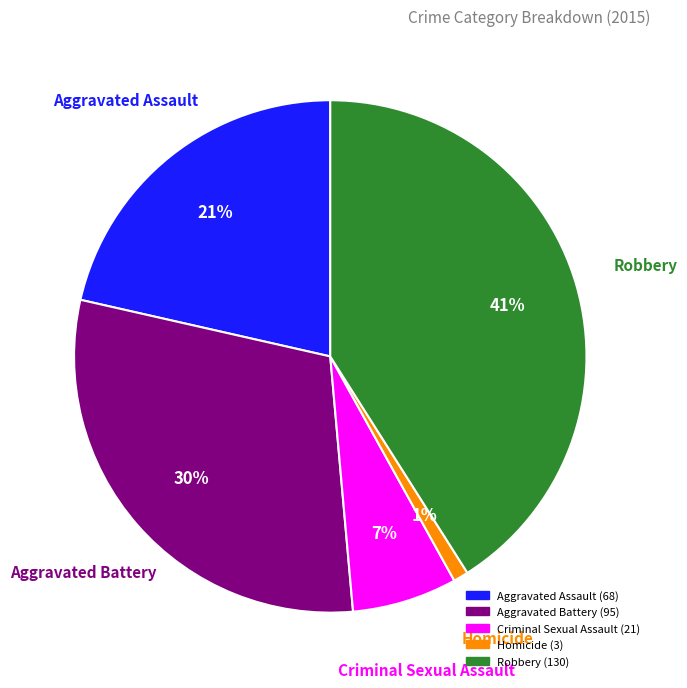

To the nearest percent, what is the average slice percentage?

20%